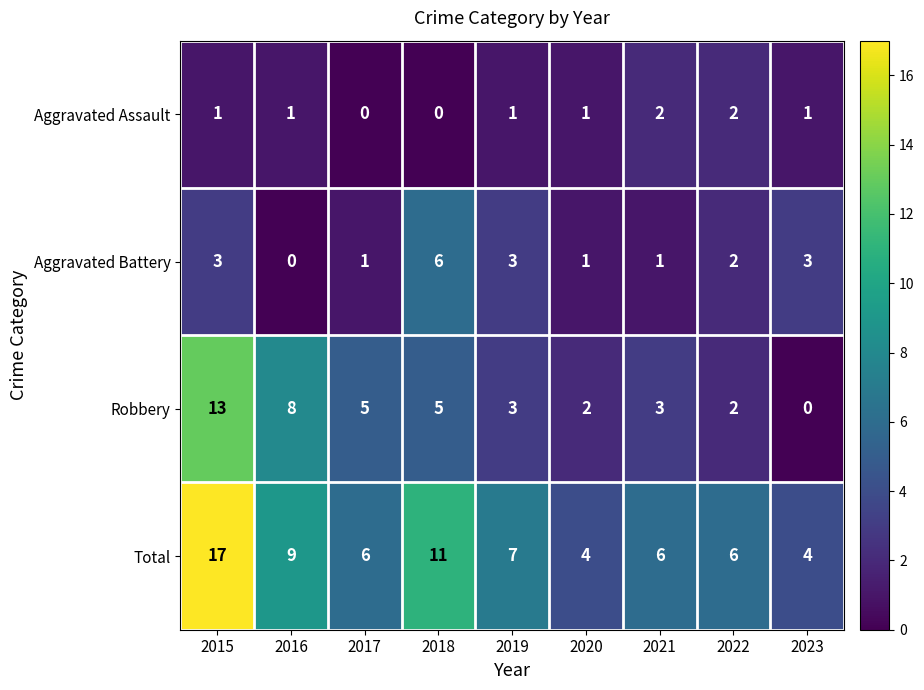

What is the total value across all series at 2015?

34